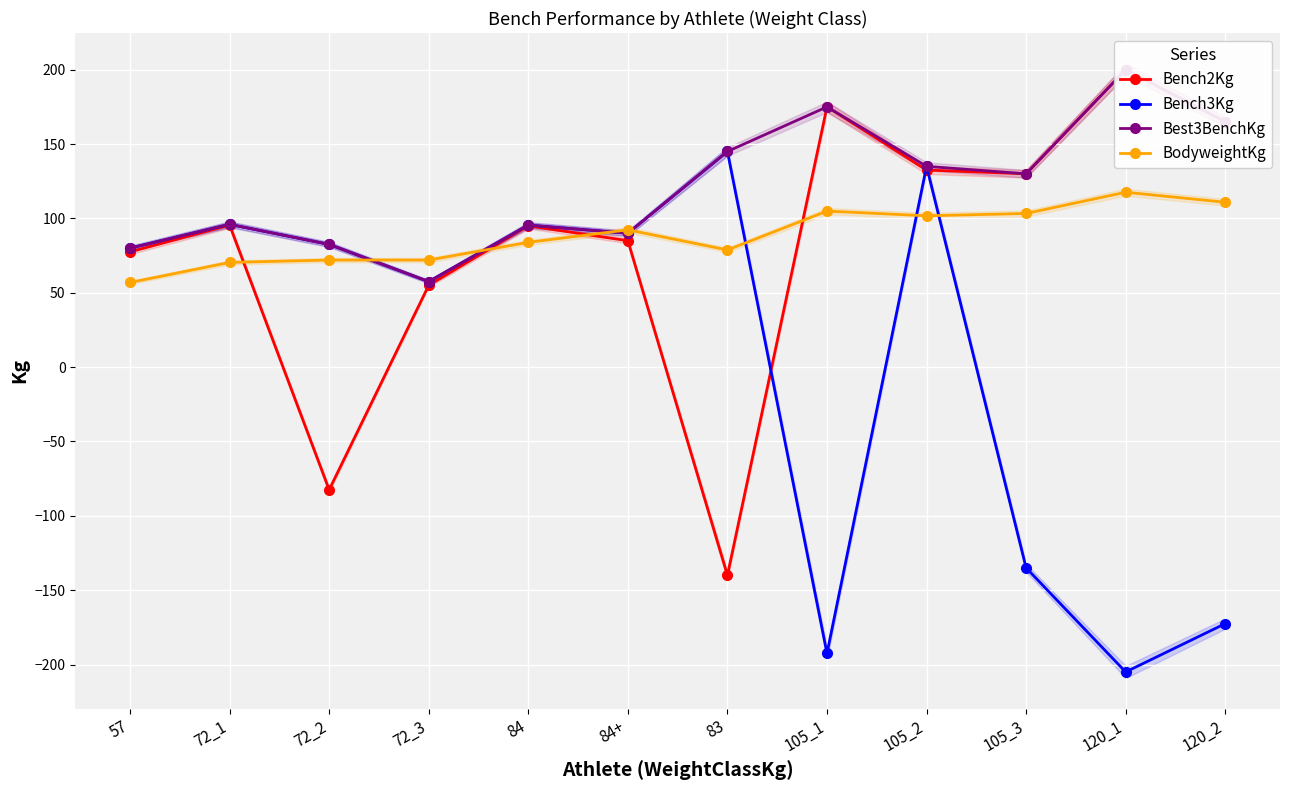

Between 72_2 and 83, which series saw the biggest shift?

Bench3Kg